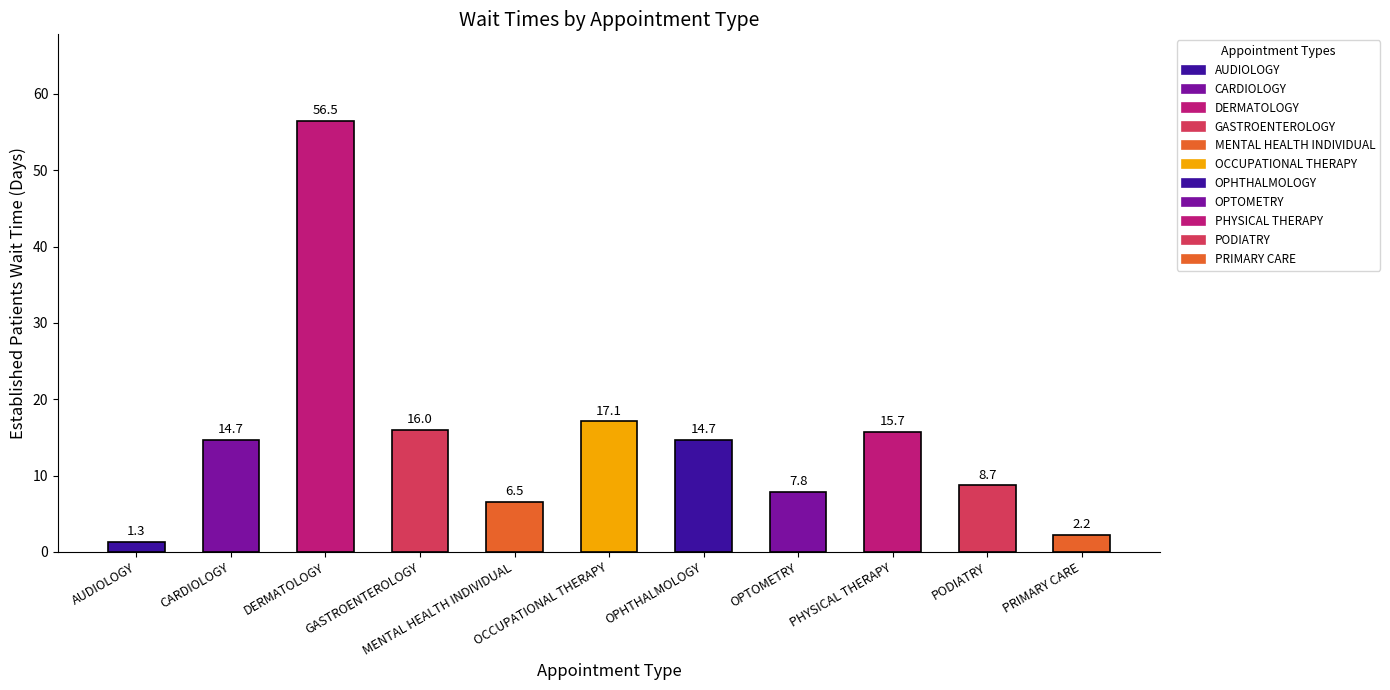

What is the change in value from GASTROENTEROLOGY to OPHTHALMOLOGY?

-1.3